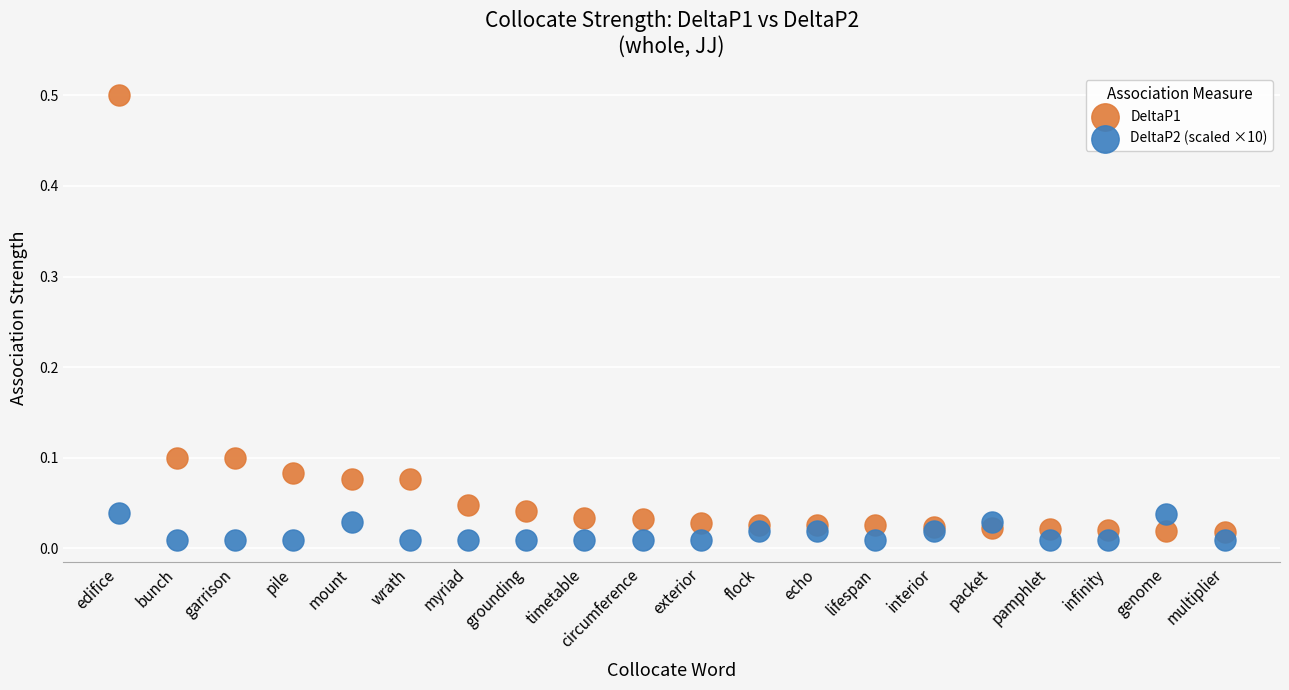

What are all the series names shown in the legend?

DeltaP1, DeltaP2 (scaled ×10)